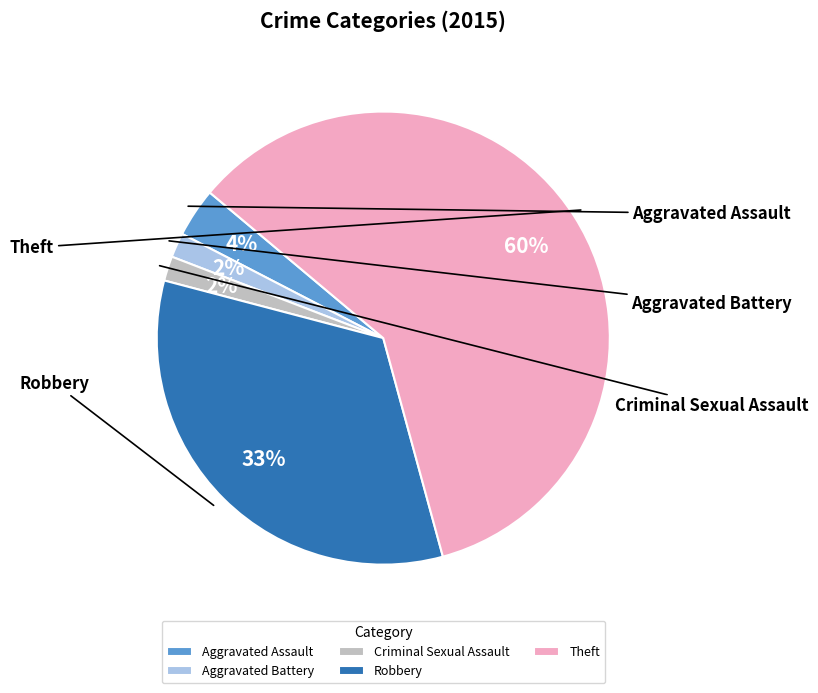

Do Criminal Sexual Assault and Robbery together represent more than half of the pie?

No